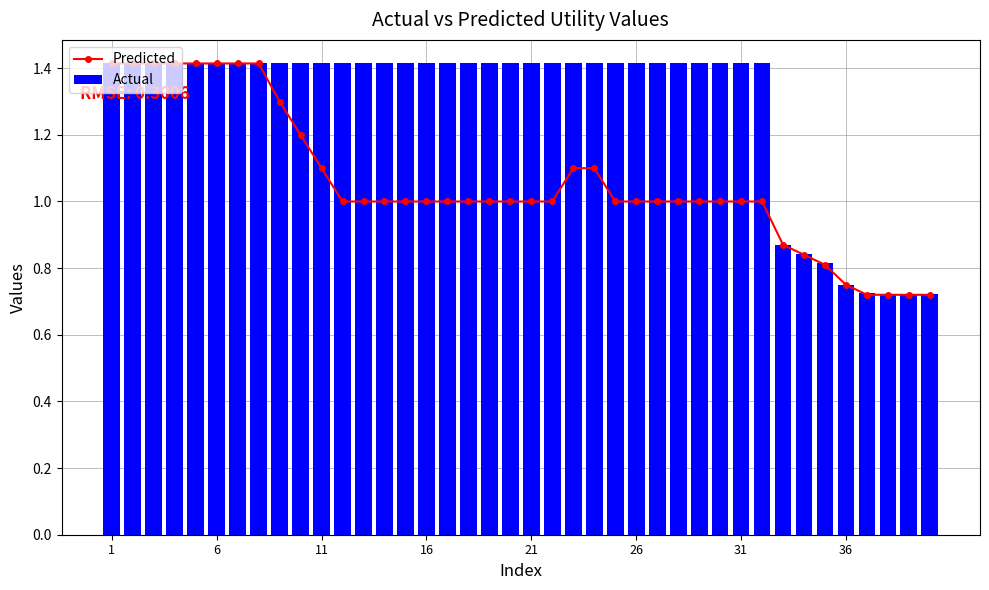

Does the chart contain stacked bars?

No